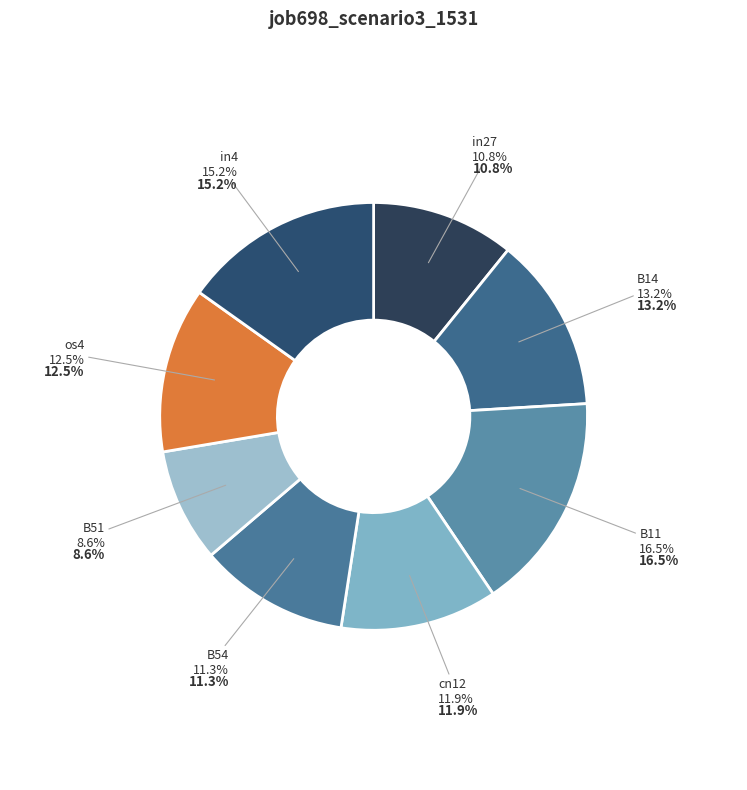

Is B54 the majority of the pie?

No